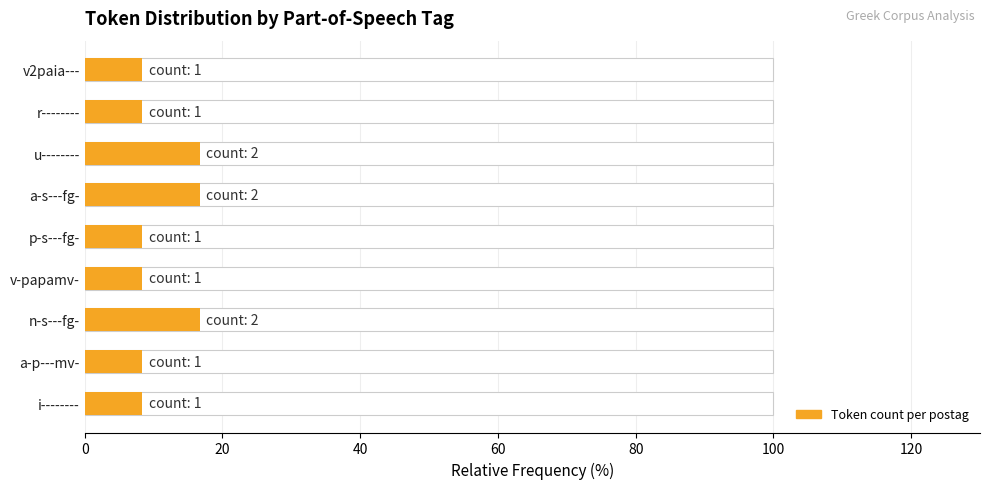

How many categories are shown in the chart?

9